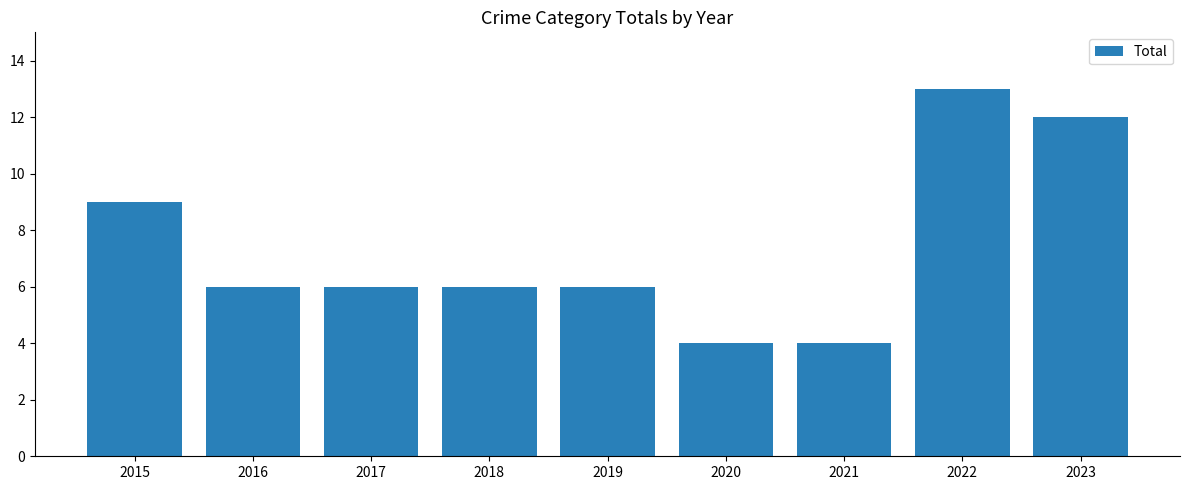

The chart shows a value of 4 at 2020. True or false?

True